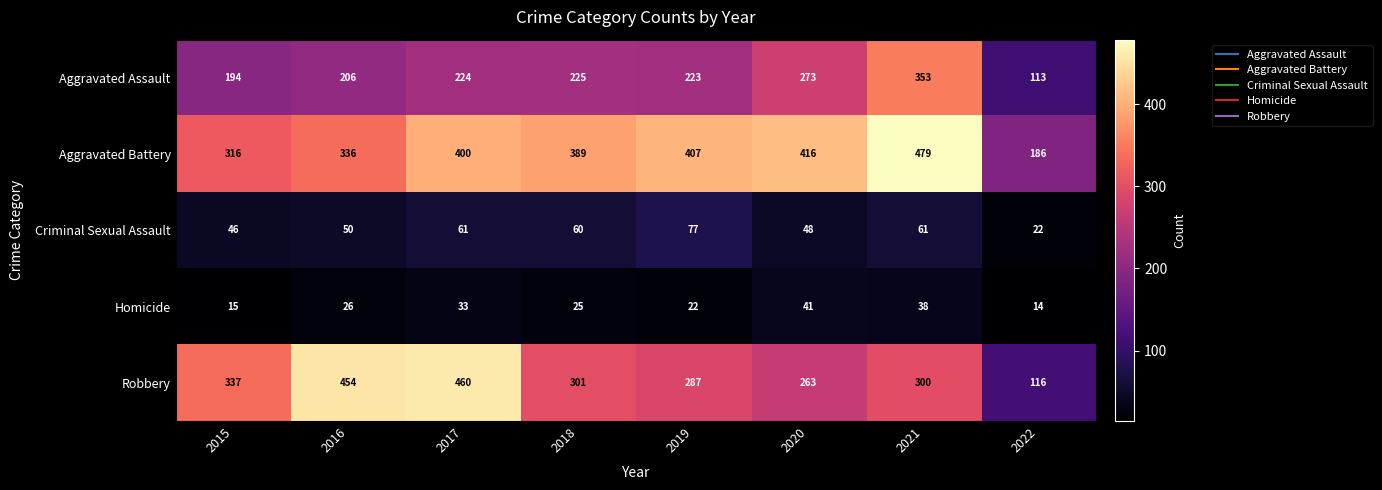

True or false: Aggravated Assault has a value of 353 at 2021.

True